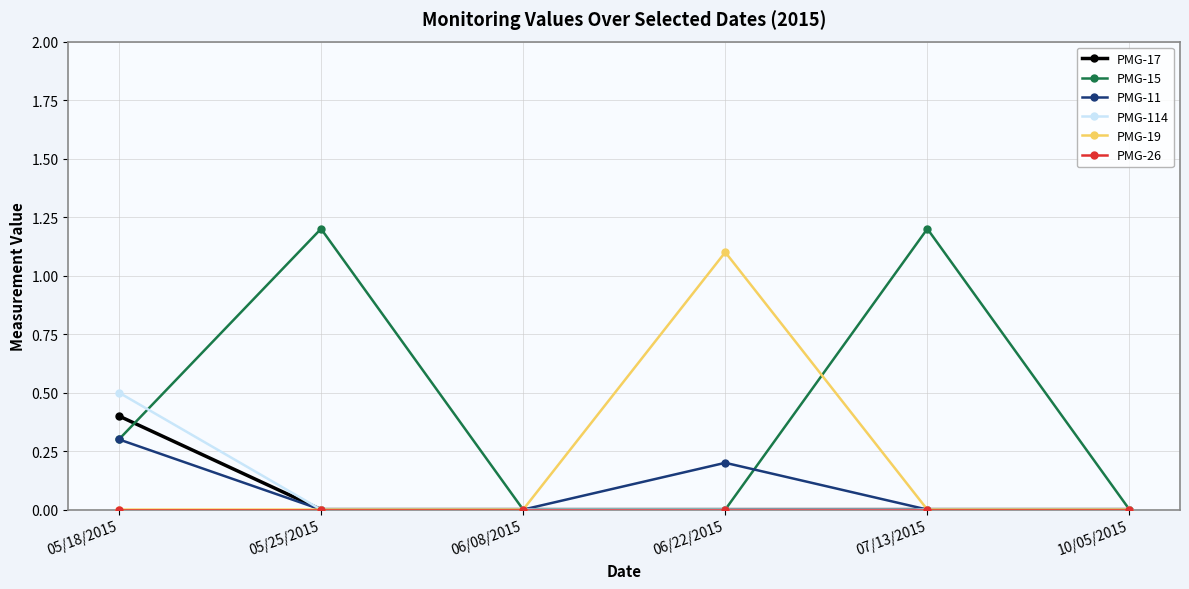

What is the label of the 4th point from the left?

06/22/2015